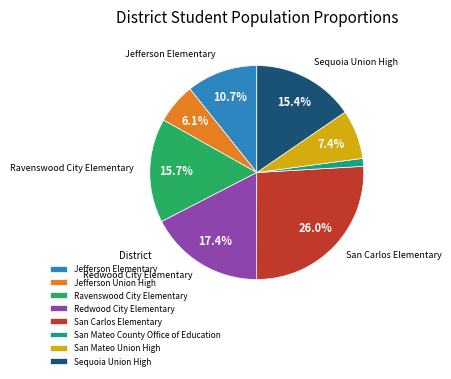

Approximately how many times larger is the value at Jefferson Elementary compared to San Carlos Elementary?

0.4